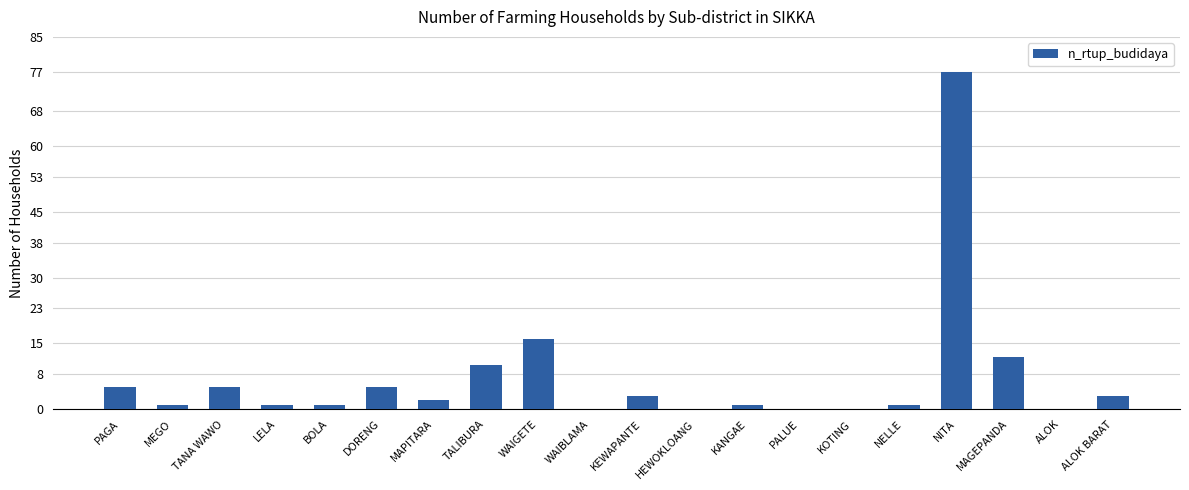

Are the bars horizontal?

No